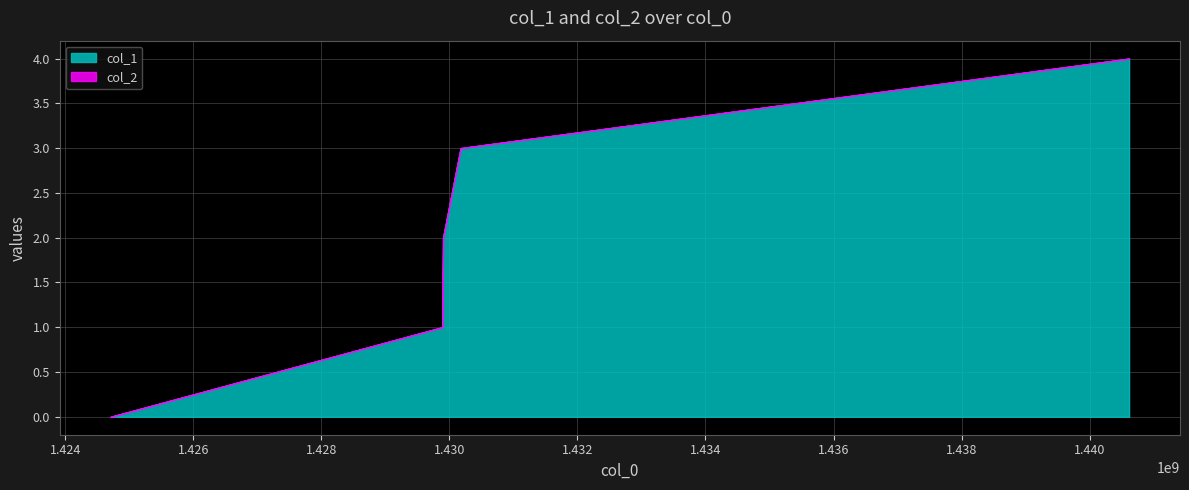

What are all the series names shown in the legend?

col_1, col_2